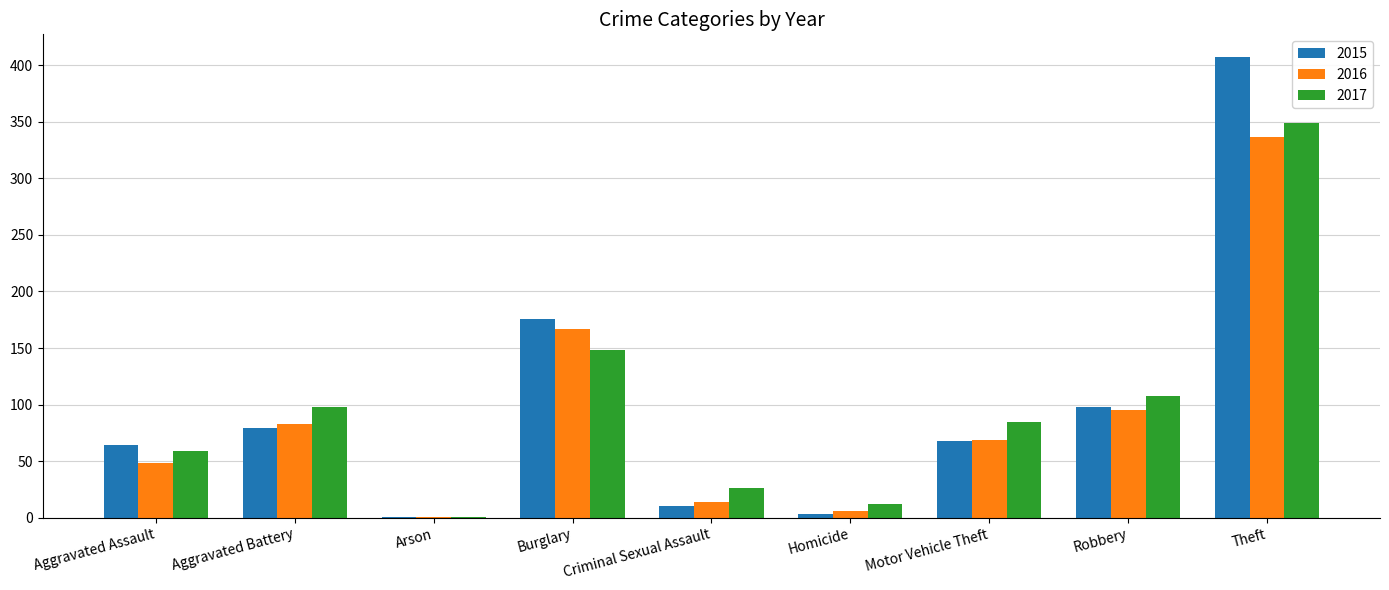

Reading left to right, transcribe all the data shown in this chart.

2015: 64	79	1	176	10	3	68	98	407
2016: 48	83	1	167	14	6	69	95	337
2017: 59	98	1	148	26	12	85	108	349